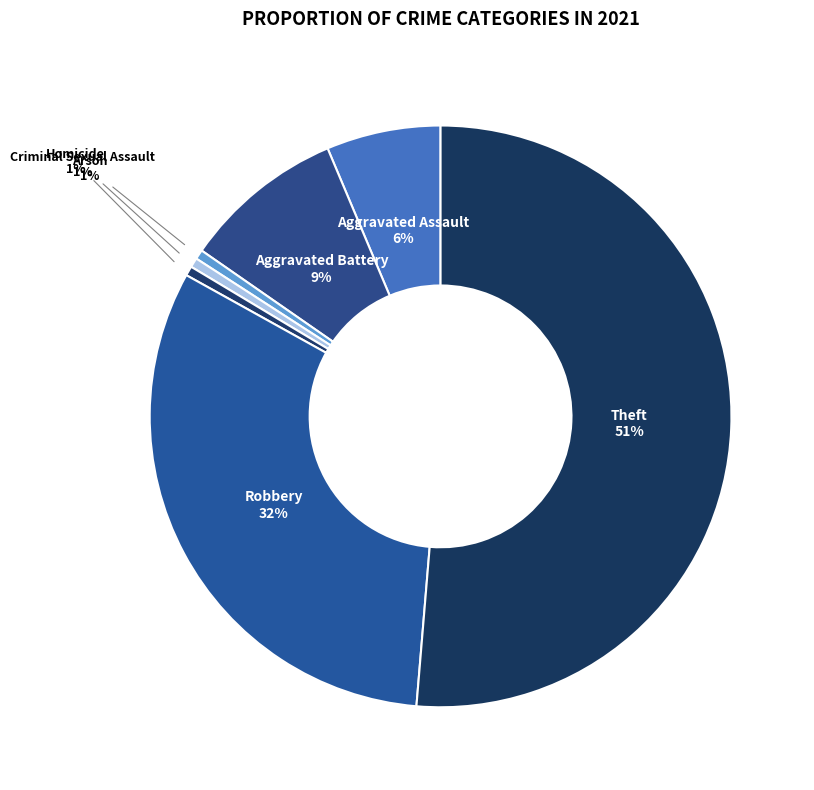

What percentage is the Criminal Sexual Assault slice, to the nearest percent?

1%